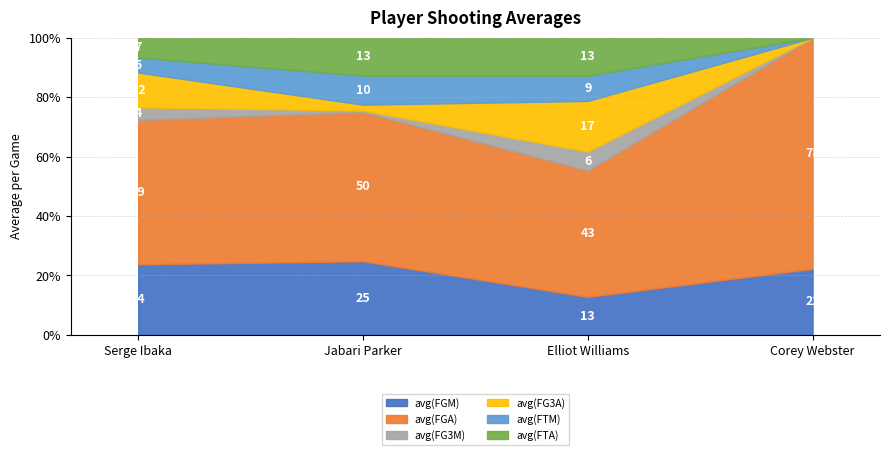

At which category does the chart reach its minimum across all series?

Corey Webster